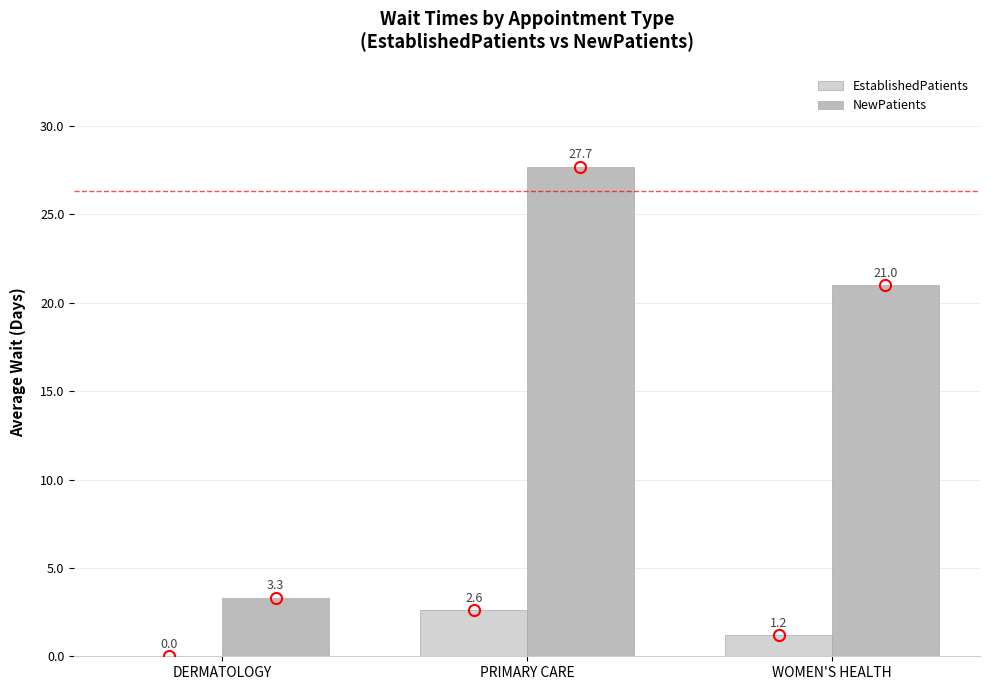

Which label corresponds to the smallest value in the chart?

DERMATOLOGY